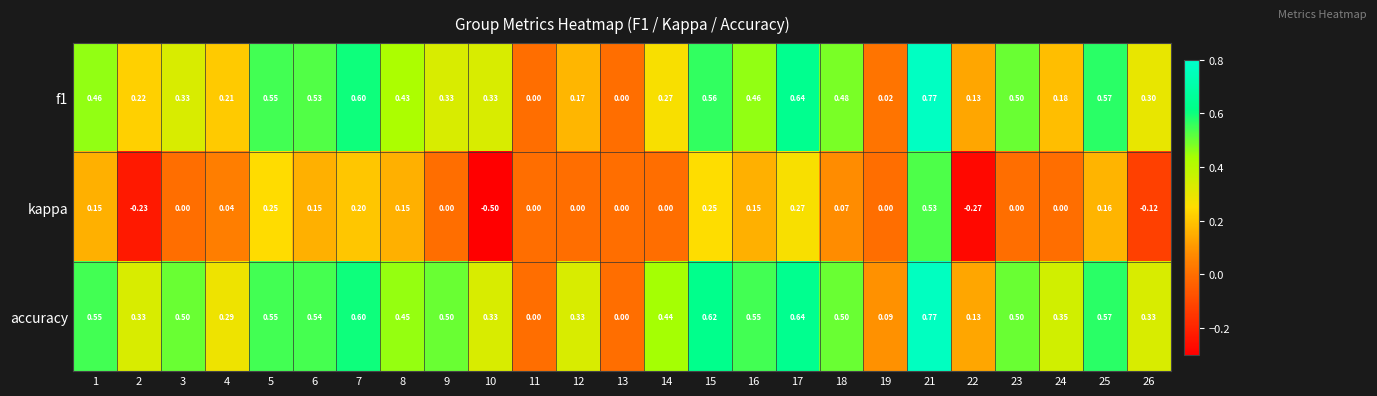

Which series has the widest spread of values?

kappa